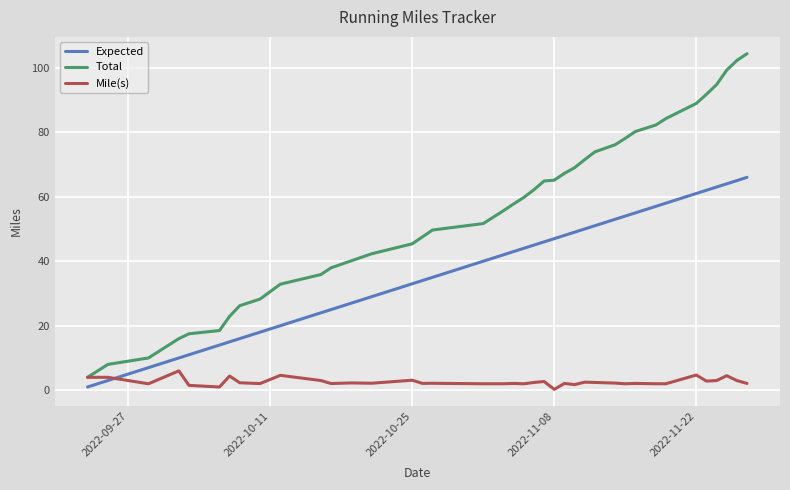

List the series in order of their overall mean, highest first.

Total, Expected, Mile(s)